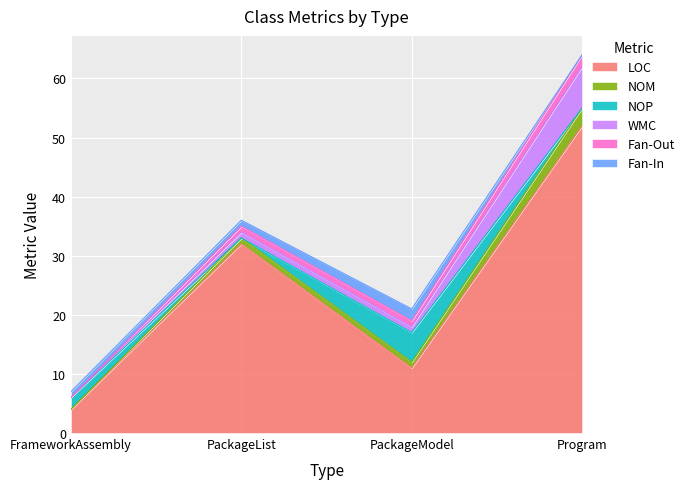

How many Fan-Out values are between 1 and 2?

3